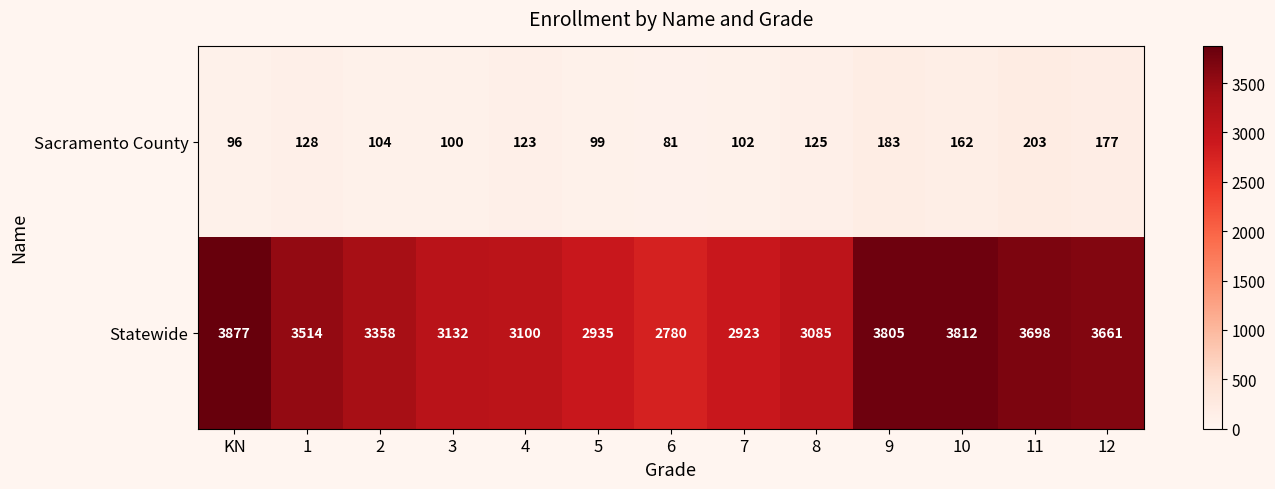

Which series changed the most between KN and 10?

Sacramento County